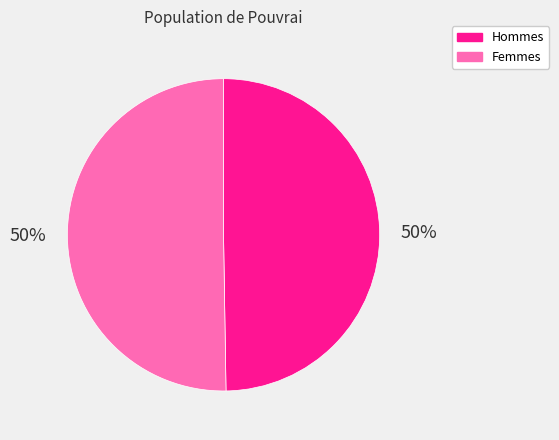

How many slices are in this pie chart?

2